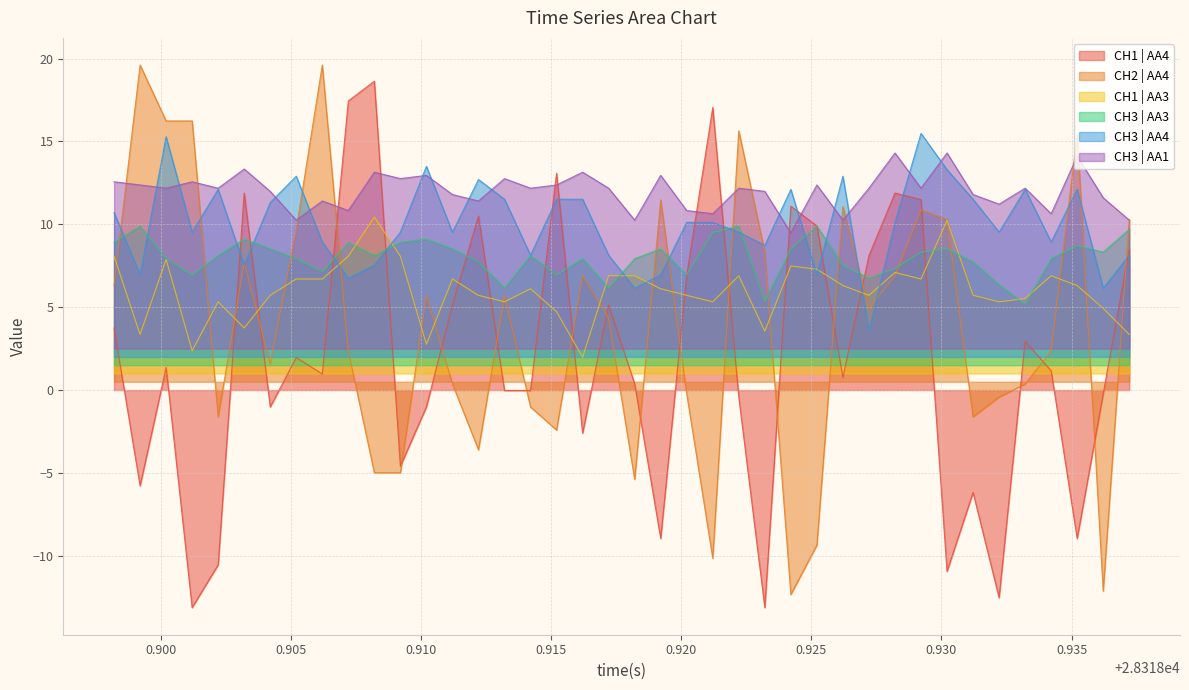

List the series in order of their peak value, highest first.

CH2 | AA4, CH1 | AA4, CH3 | AA4, CH3 | AA1, CH1 | AA3, CH3 | AA3